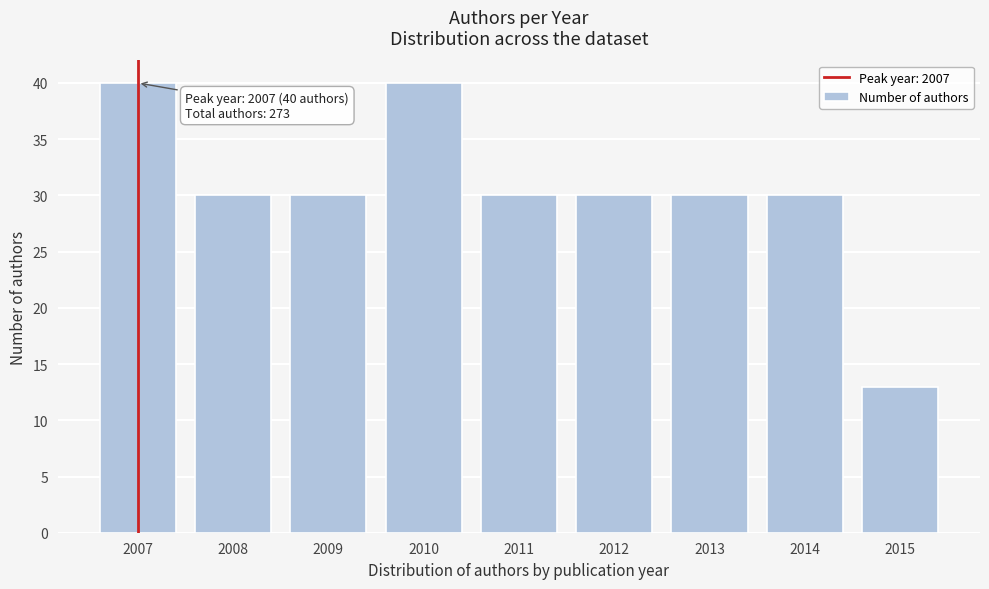

Reading left to right, extract all data points from this chart.

2007=40	2008=30	2009=30	2010=40	2011=30	2012=30	2013=30	2014=30	2015=13